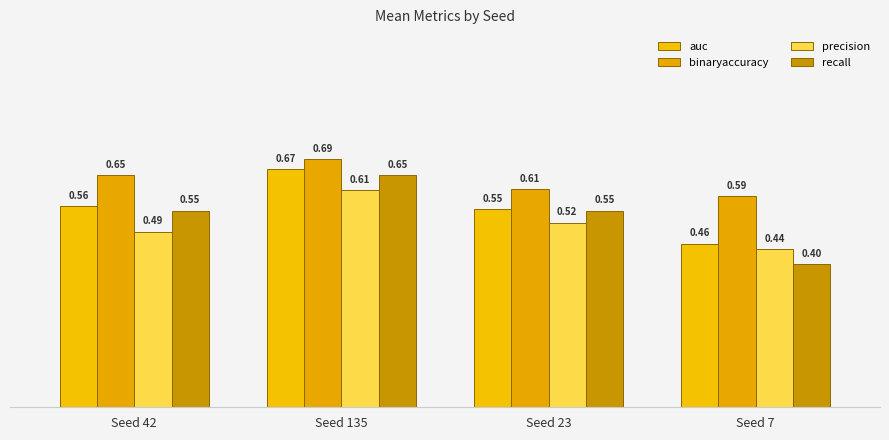

What is the smallest value displayed?

0.4